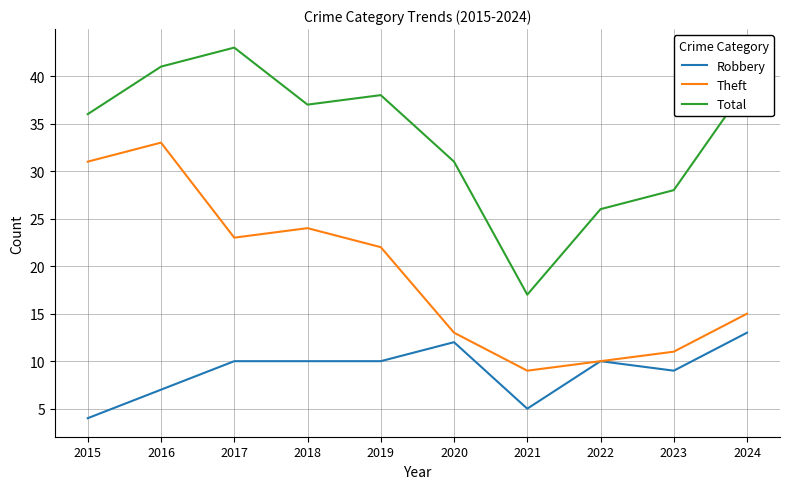

Is it true that Theft equals 13 at 2020?

True